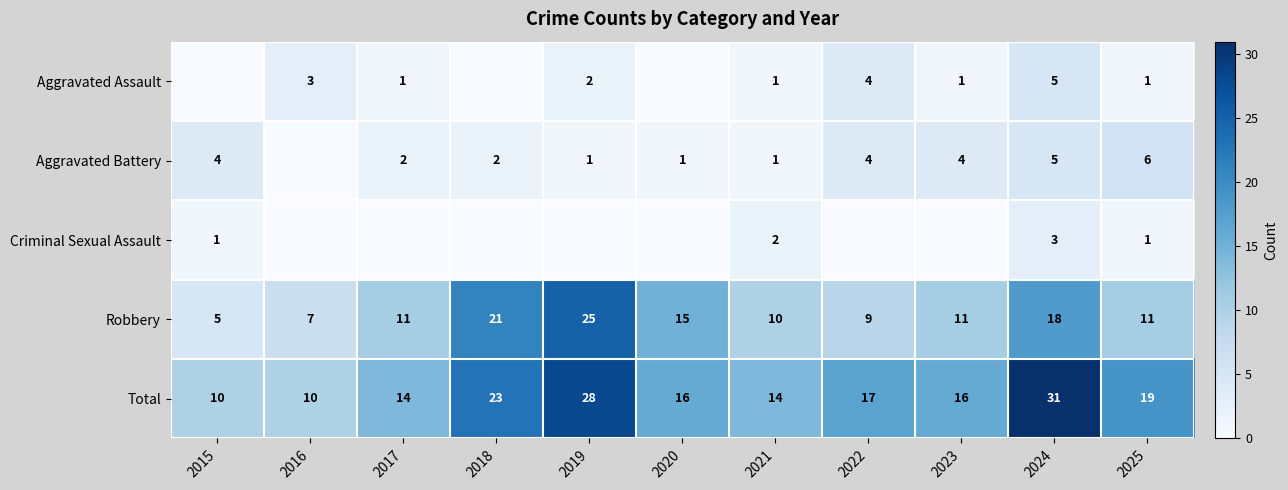

At which label does Total reach its peak?

2024